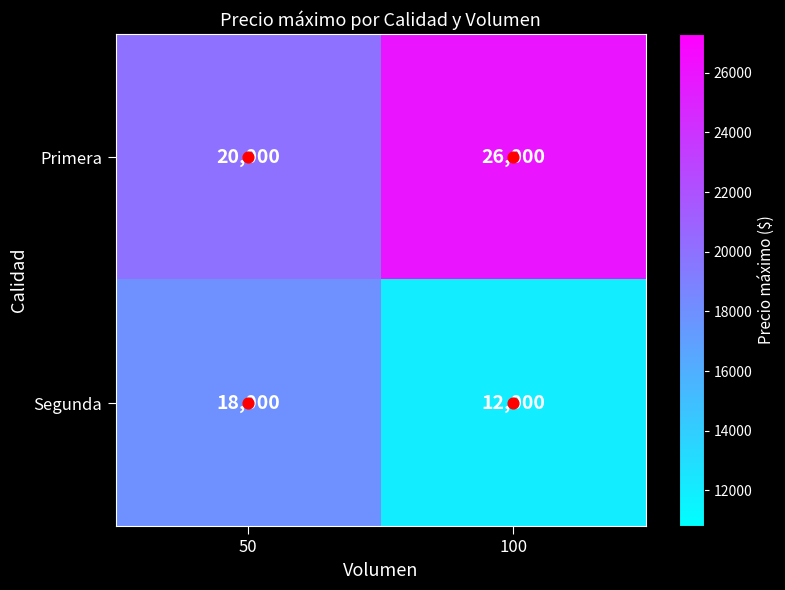

At 100, list the series in order from smallest to largest.

Segunda, Primera